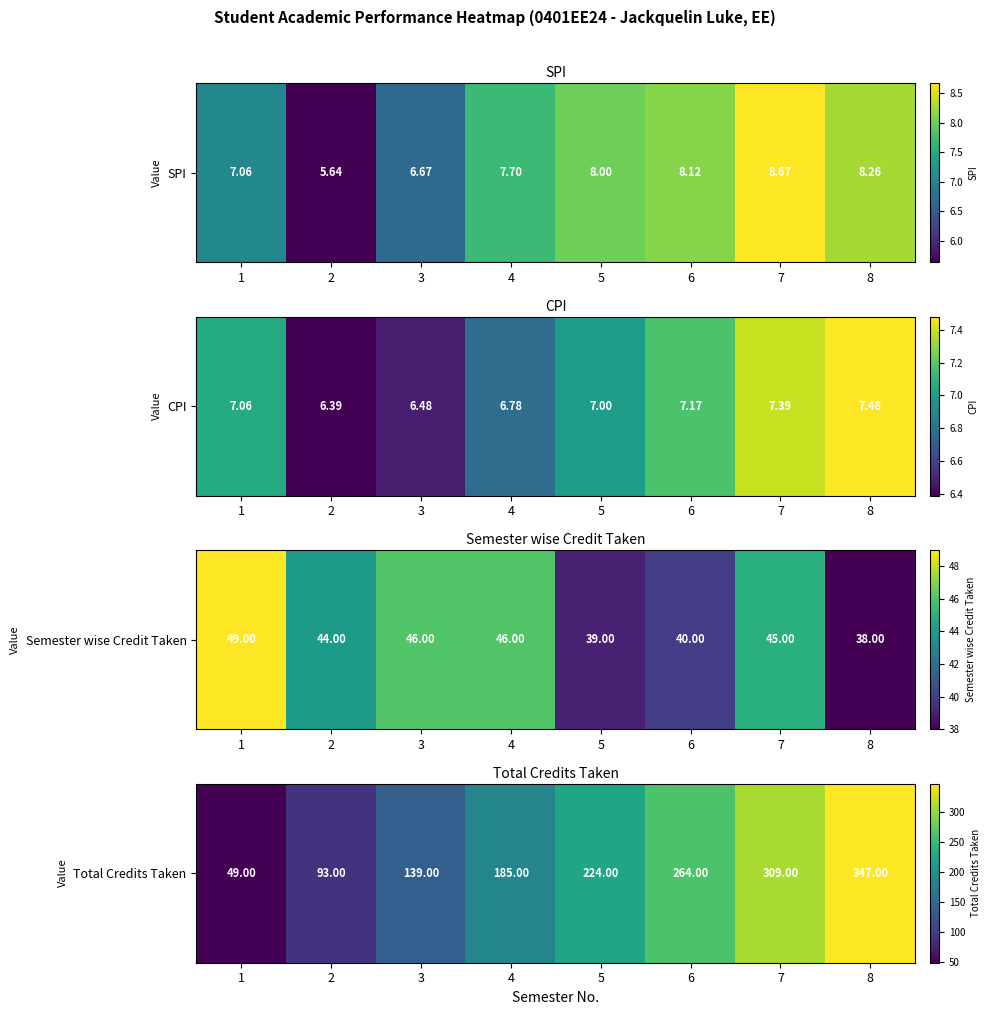

At which label is the value closest to 198?

4